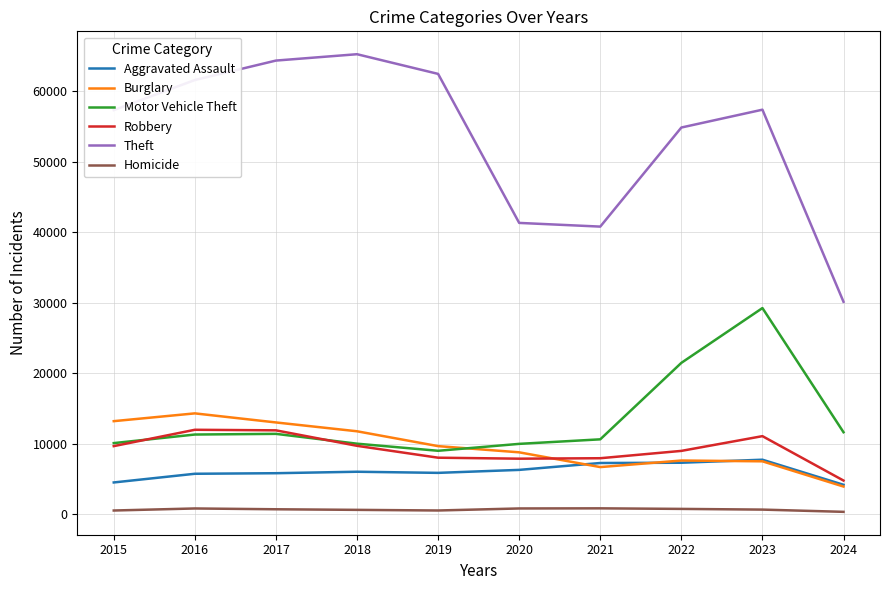

What is the smallest value displayed?

307